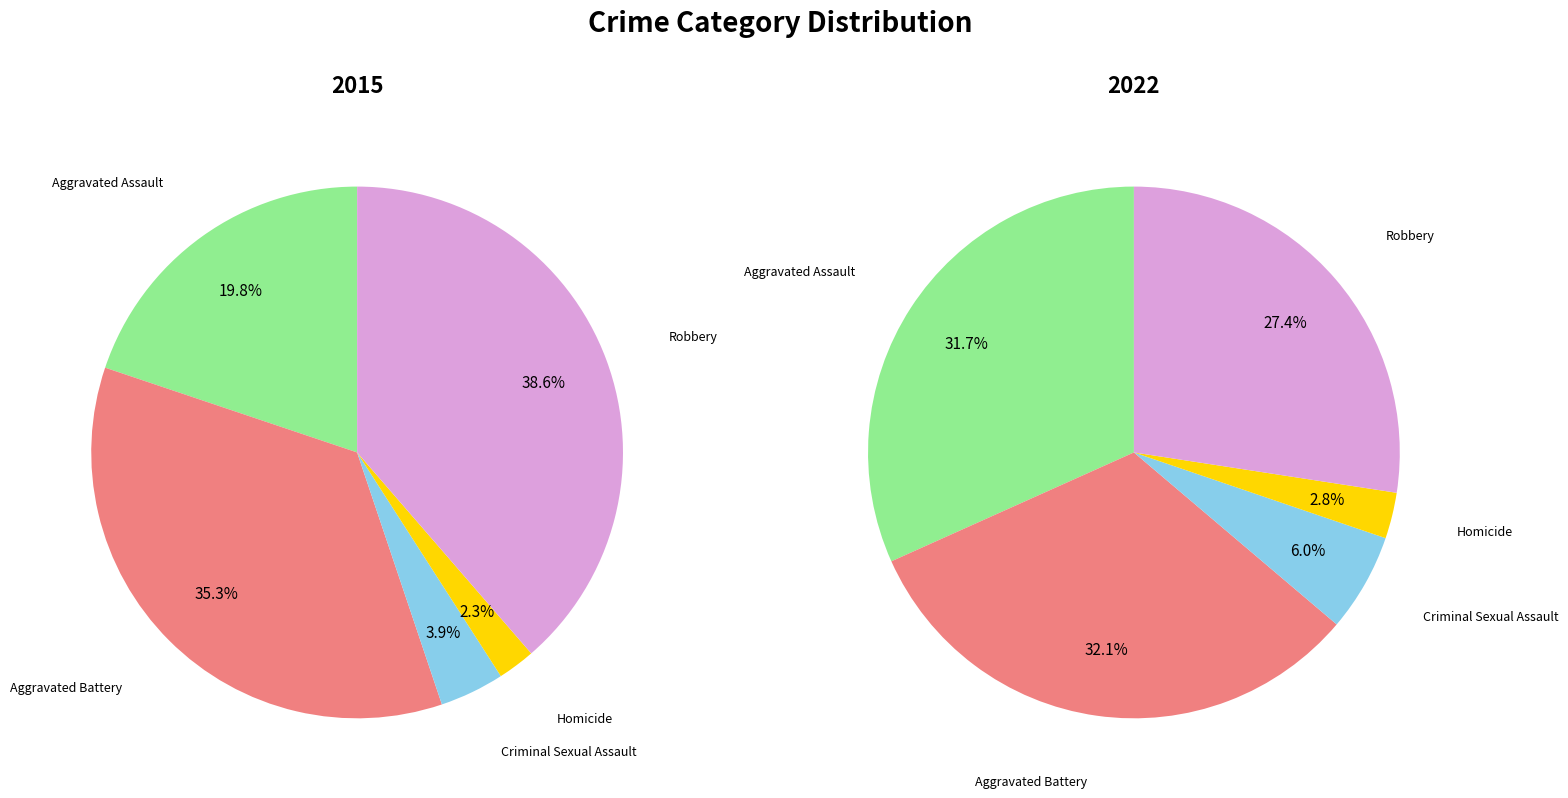

Rank the series by their maximum value, from lowest to highest.

2022, 2015